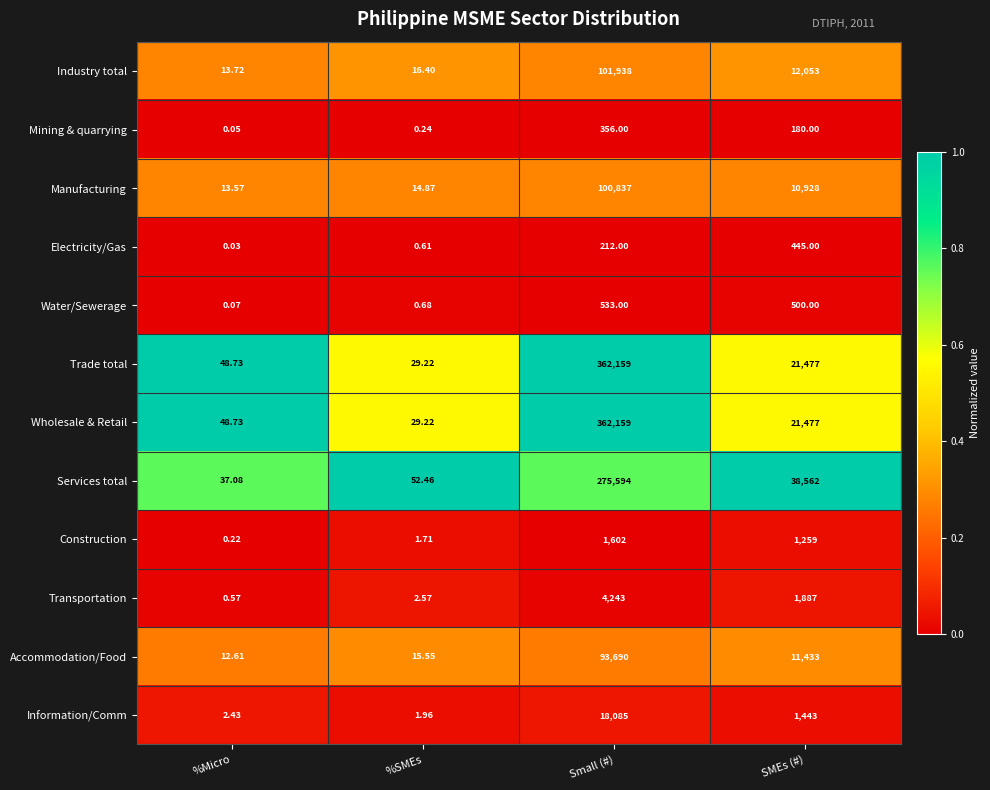

Is the value of Wholesale & Retail at Small (#) greater than the value of Electricity/Gas at %SMEs?

Yes